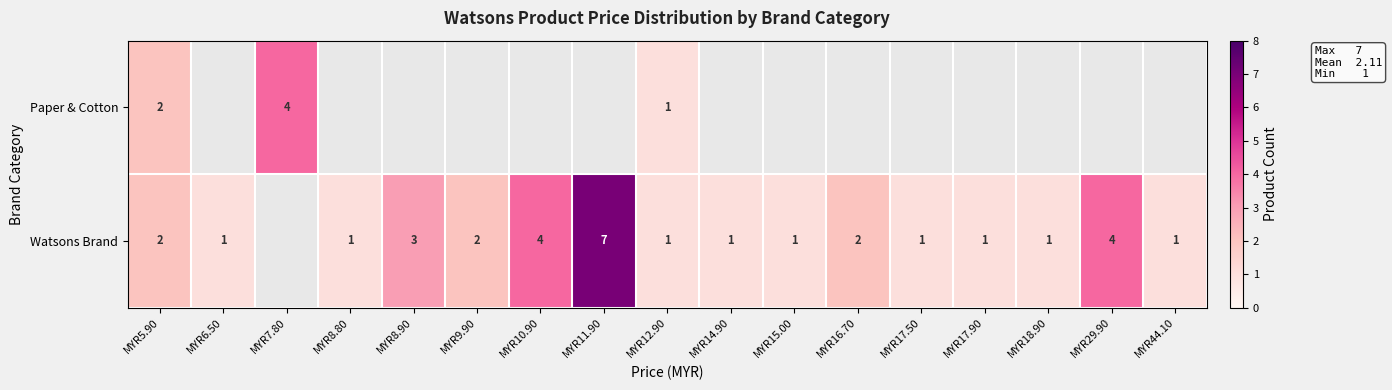

Is the value of Watsons Brand at MYR11.90 greater than the value of Paper & Cotton at MYR7.80?

Yes